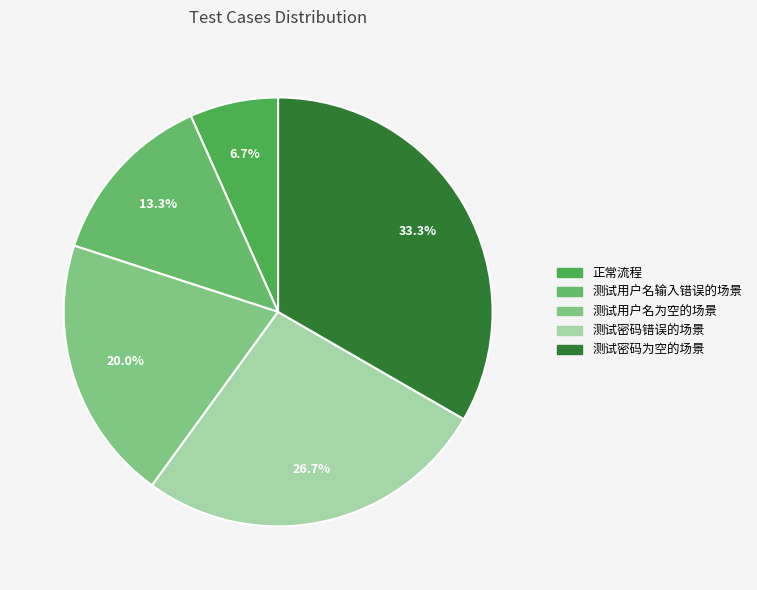

What is the smallest slice in the pie chart?

正常流程